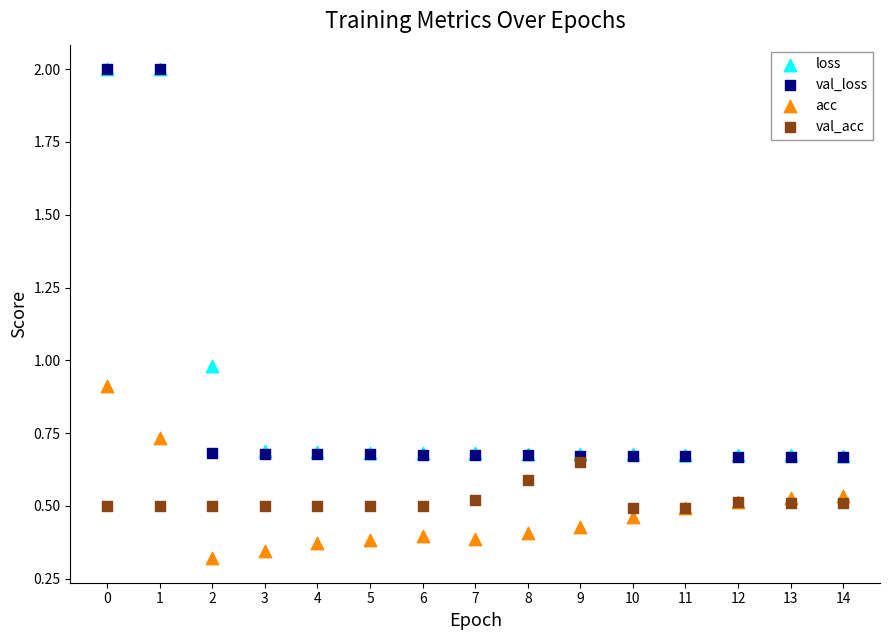

What are all the series names shown in the legend?

loss, val_loss, acc, val_acc